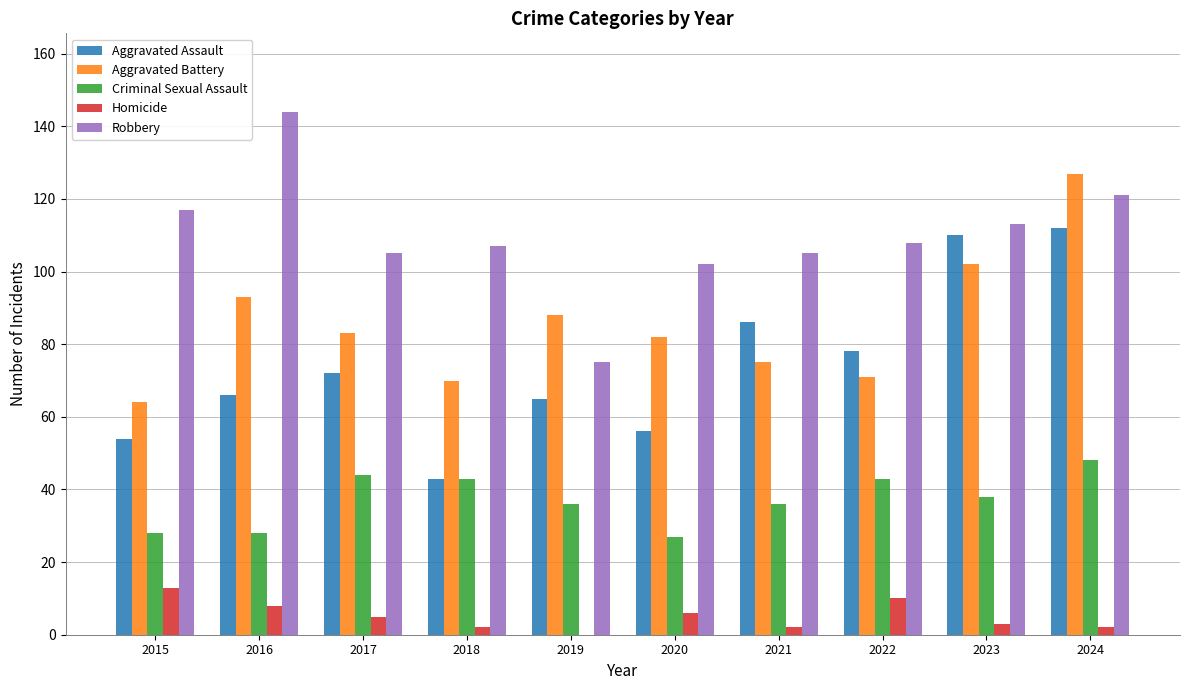

What are all the series names shown in the legend?

Aggravated Assault, Aggravated Battery, Criminal Sexual Assault, Homicide, Robbery